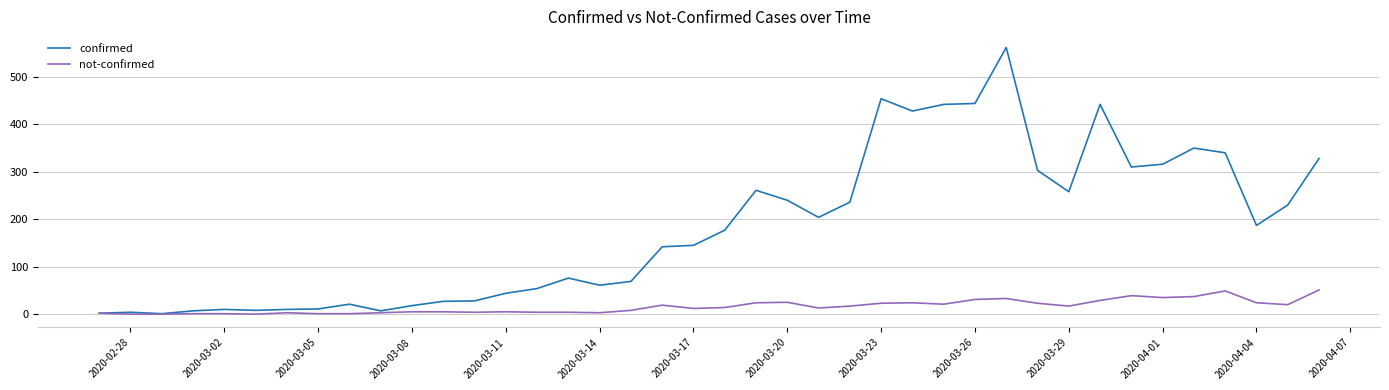

Which series has the largest total across all categories?

confirmed